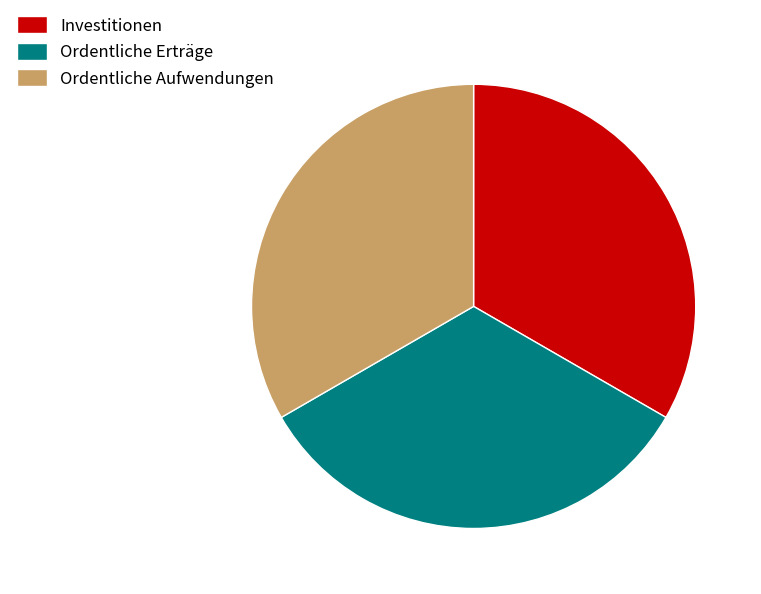

Count the number of slices in the pie.

3